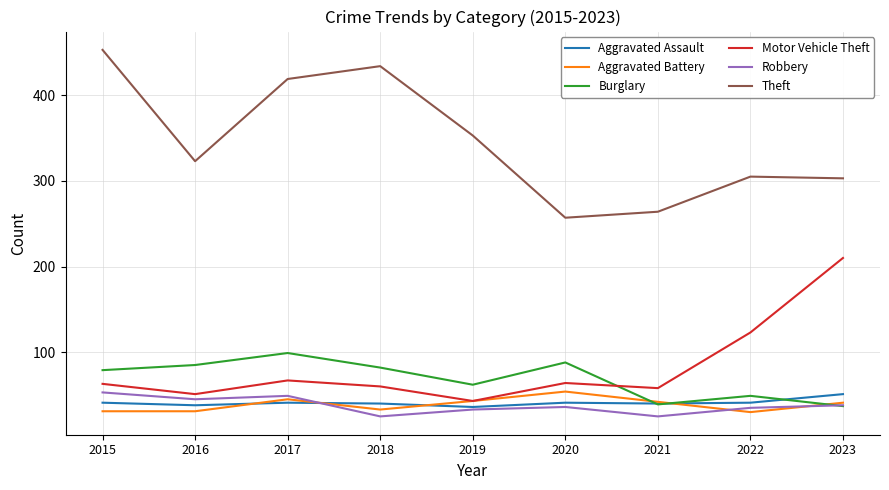

Which category has the highest value across all series?

2015